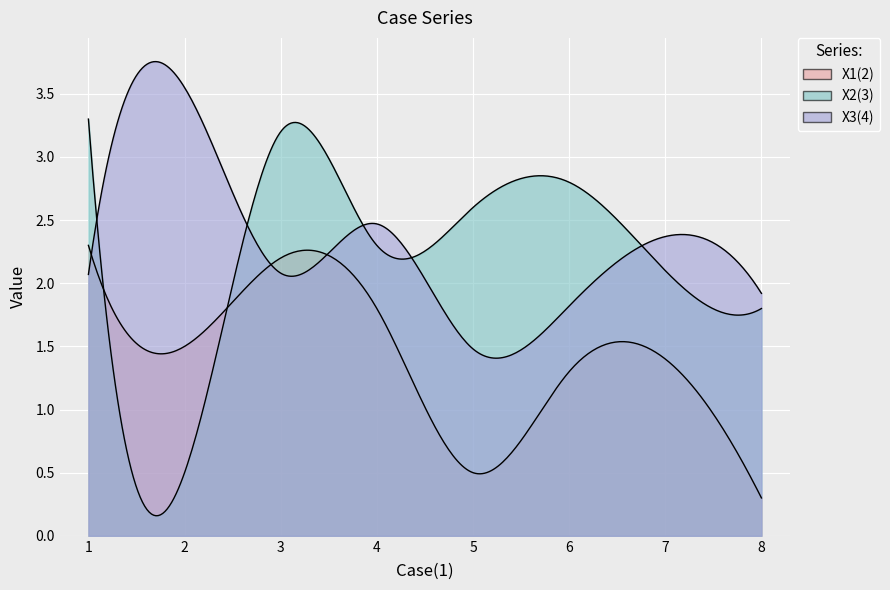

Reading left to right, what are all the values shown in this chart?

X1(2): 2.3	1.5	2.2	1.8	0.5	1.3	1.4	0.3
X2(3): 3.3	0.5	3.2	2.3	2.6	2.8	2.1	1.8
X3(4): 2.1	3.5	2.1	2.5	1.5	1.8	2.4	1.9